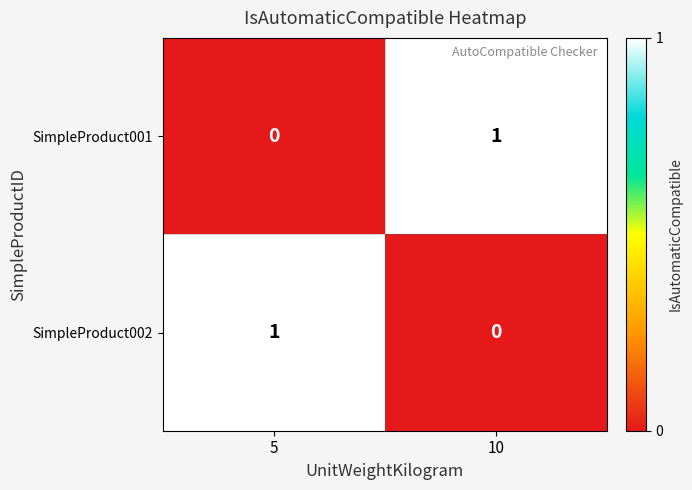

At 10, list the series in order from smallest to largest.

SimpleProduct002, SimpleProduct001